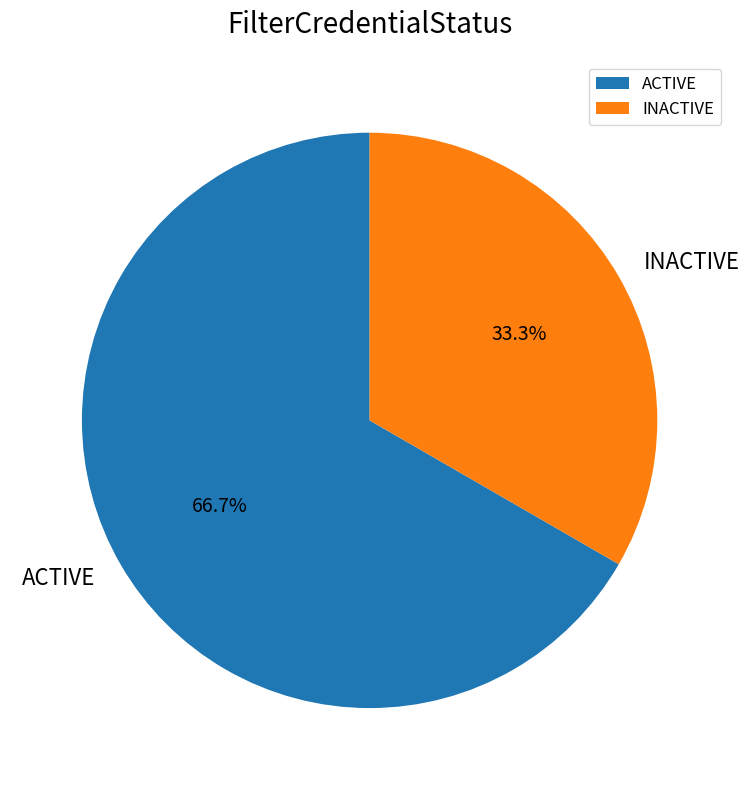

To the nearest percent, what percentage of the pie is ACTIVE?

67%